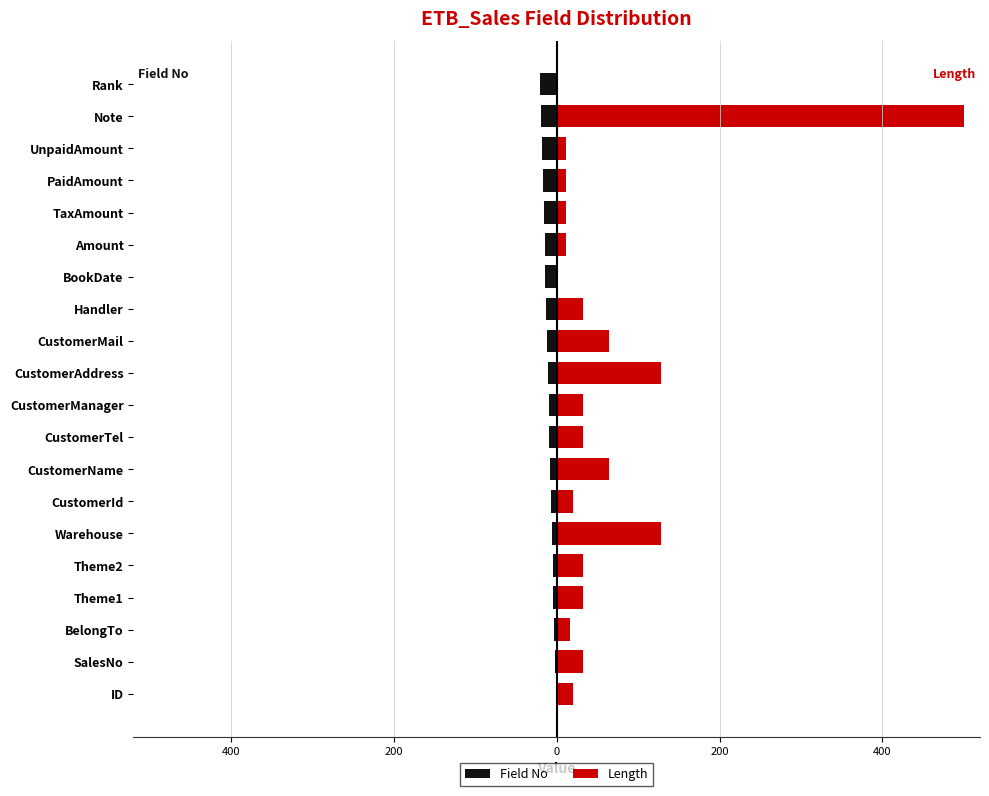

The value of Length at Handler is 32. True or false?

True